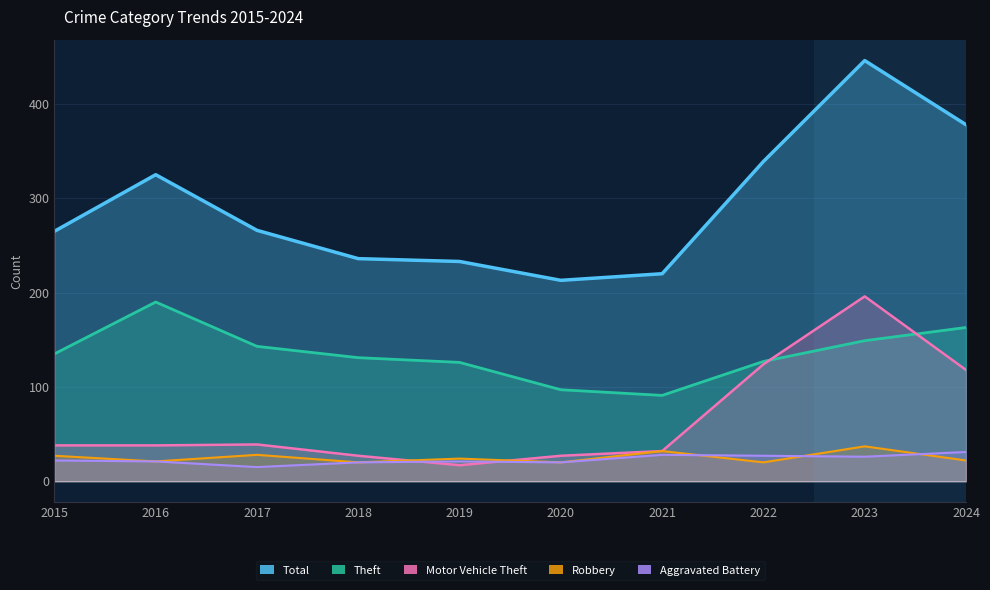

At how many categories does at least one series exceed 137?

10